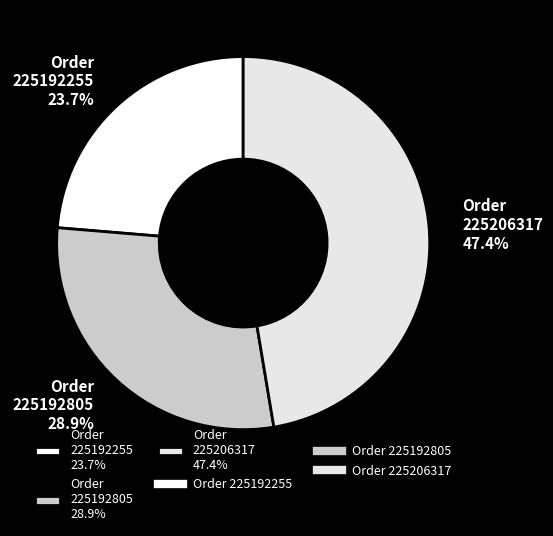

What portion of the pie excludes Order 225192255 23.7%?

76.3%